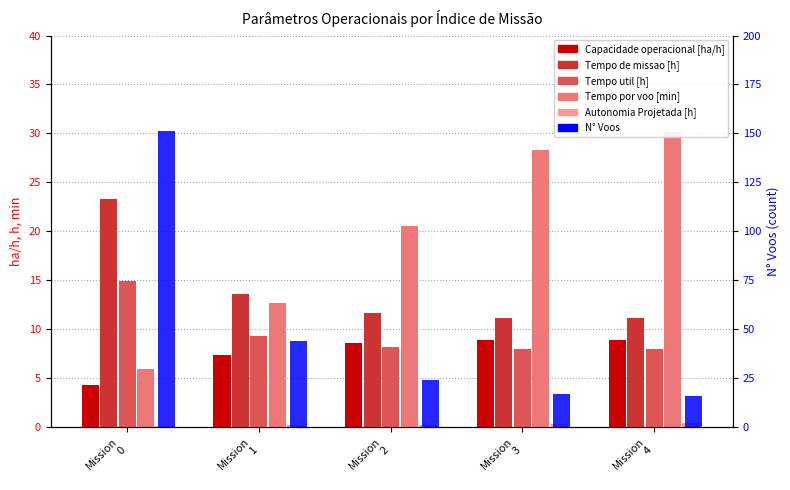

What are all the series names shown in the legend?

Capacidade operacional [ha/h], Tempo de missao [h], Tempo util [h], Tempo por voo [min], Autonomia Projetada [h], N Voos